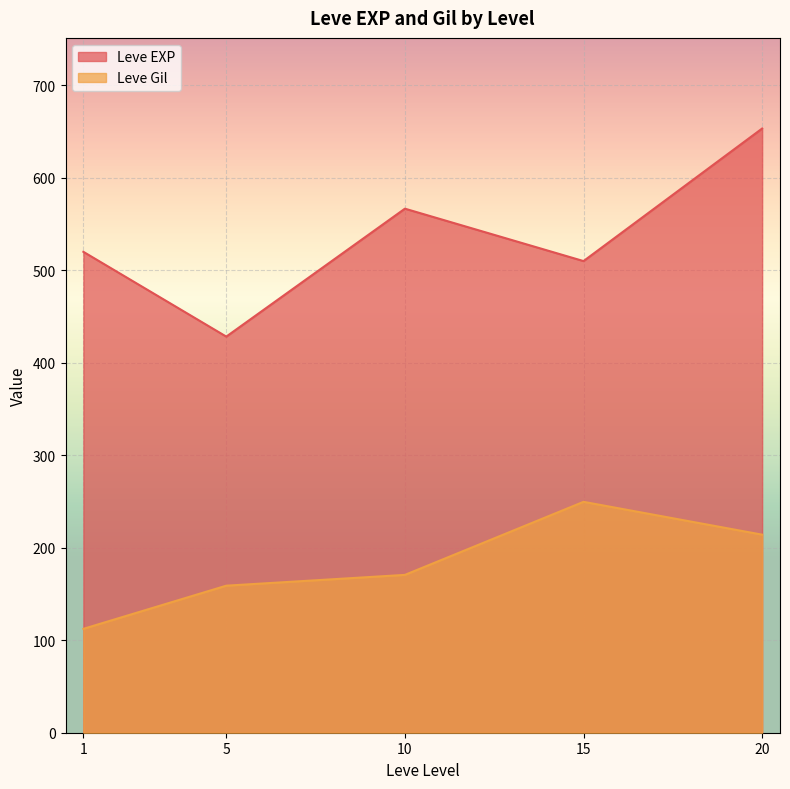

Rank the series at 1 from lowest to highest value.

Leve Gil, Leve EXP